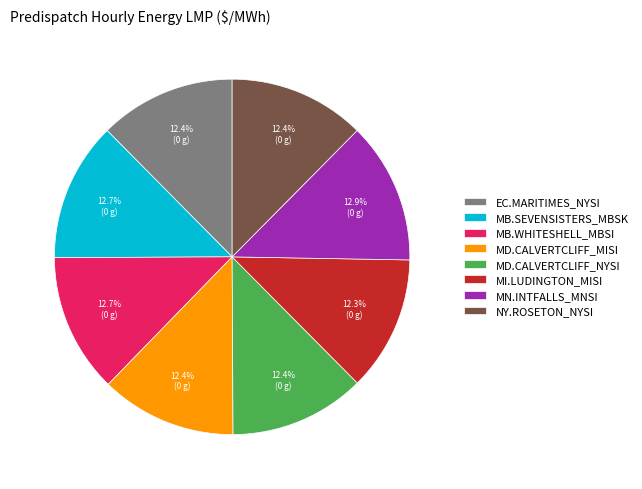

What percentage do MB.WHITESHELL_MBSI and MN.INTFALLS_MNSI together represent?

25.5%